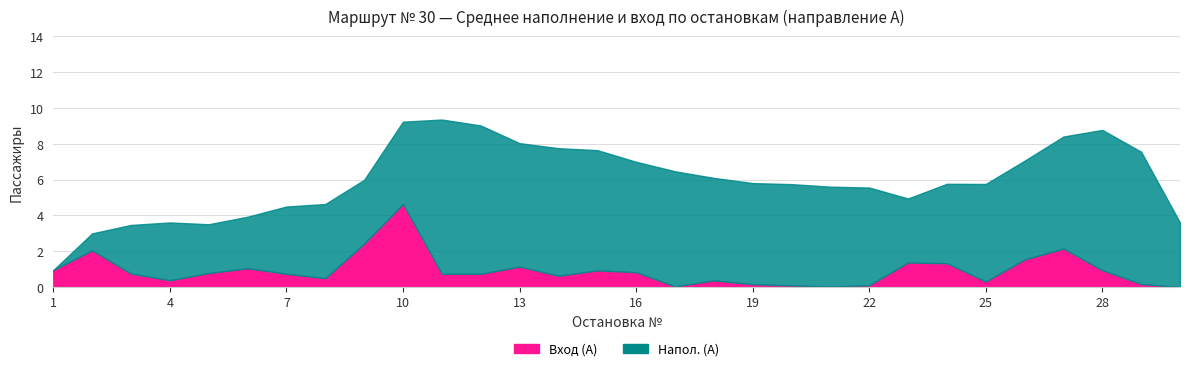

How many interior local peaks does the Вход (А) series have?

8